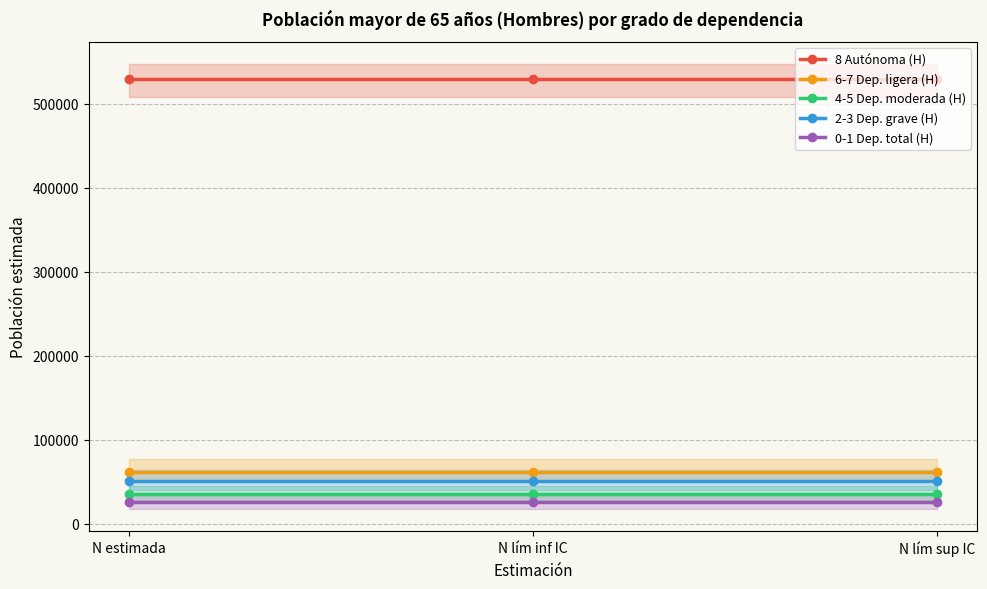

Which series changed the most between N lím inf IC and N lím sup IC?

8 Autónoma (H)